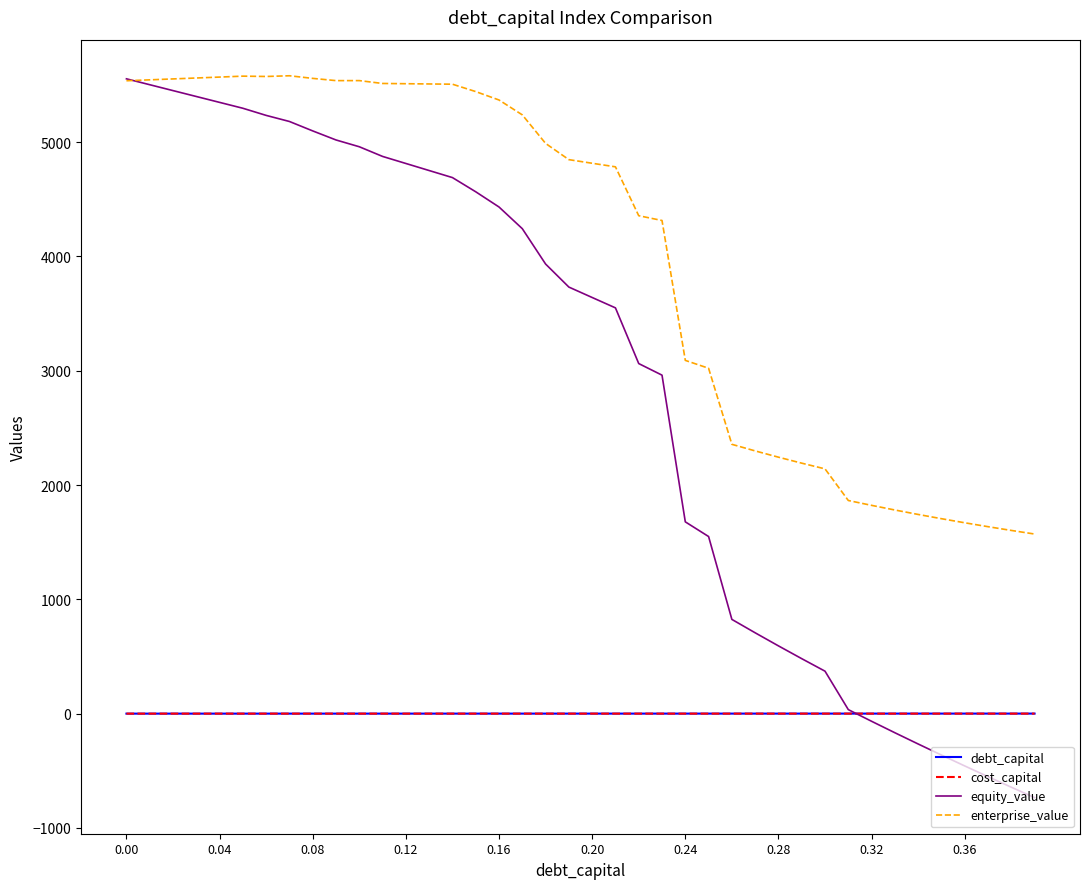

Which series has the largest total across all categories?

enterprise_value